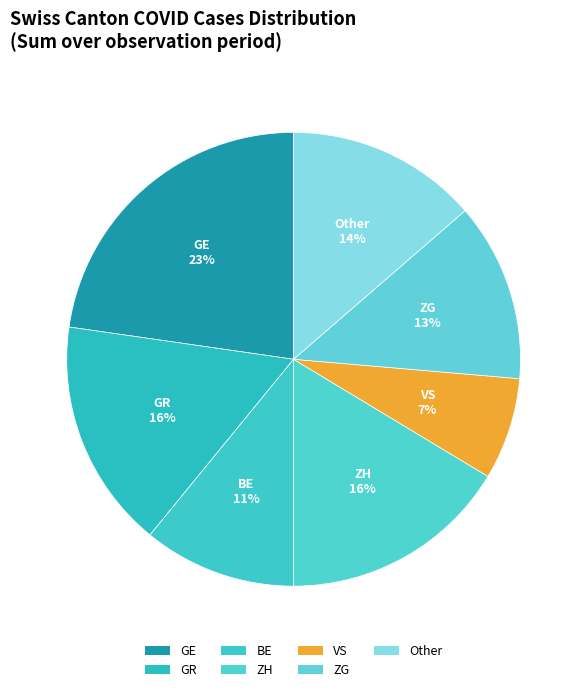

Combined, what portion of the pie is GE and ZH?

39.1%